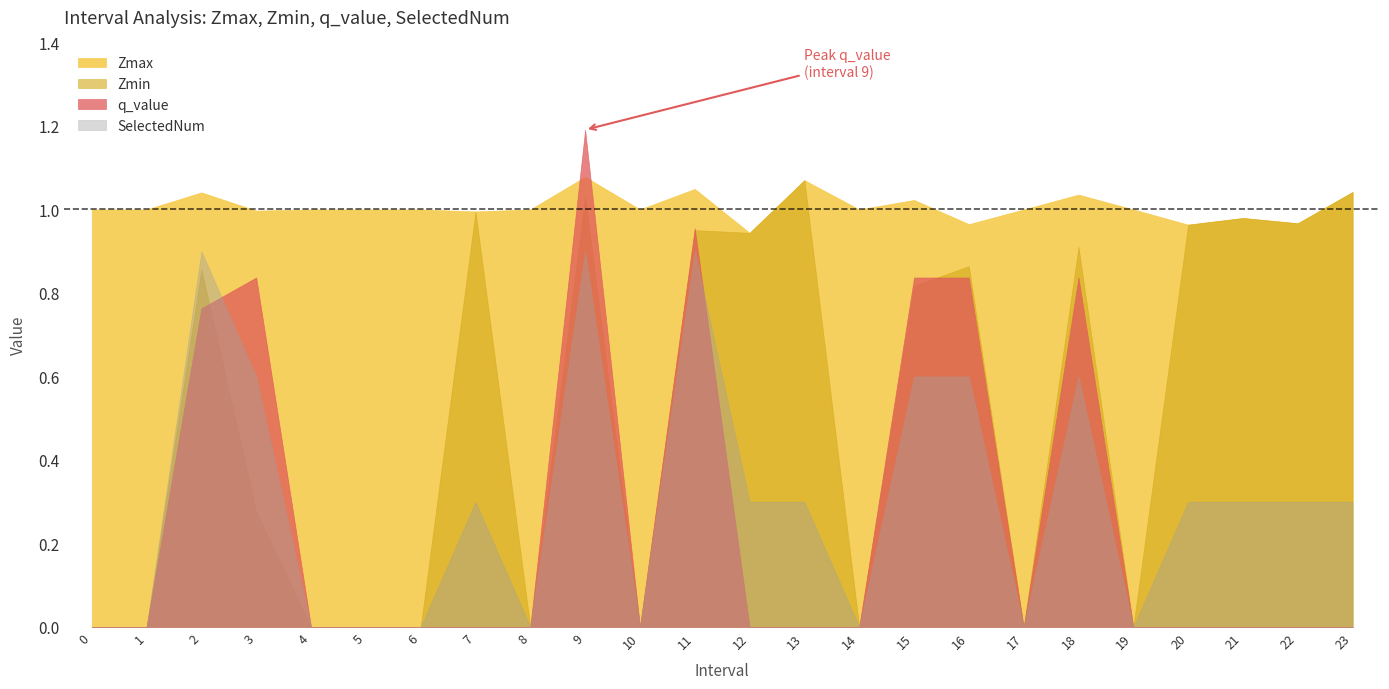

Rank the series at 0 from lowest to highest value.

Zmin, q_value, SelectedNum, Zmax